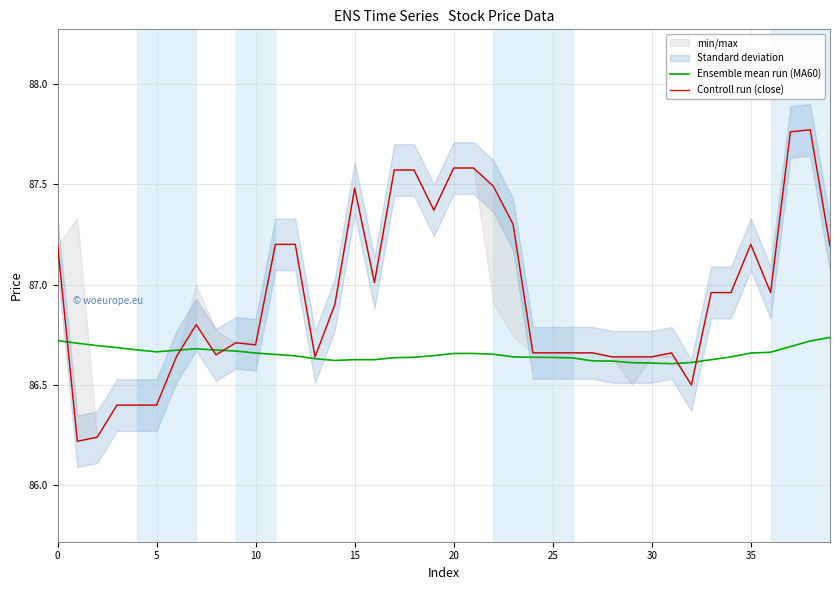

At 32, list the series in order from smallest to largest.

Controll run (close), Ensemble mean run (MA60)